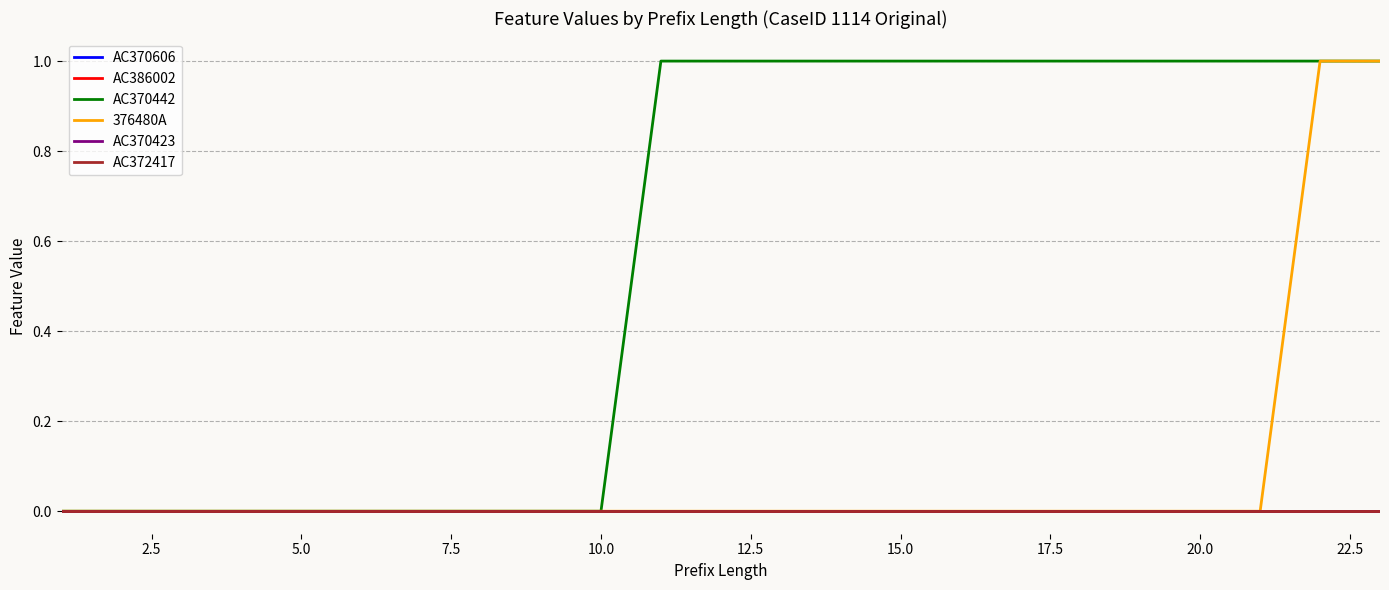

At how many categories does at least one series exceed 0?

13